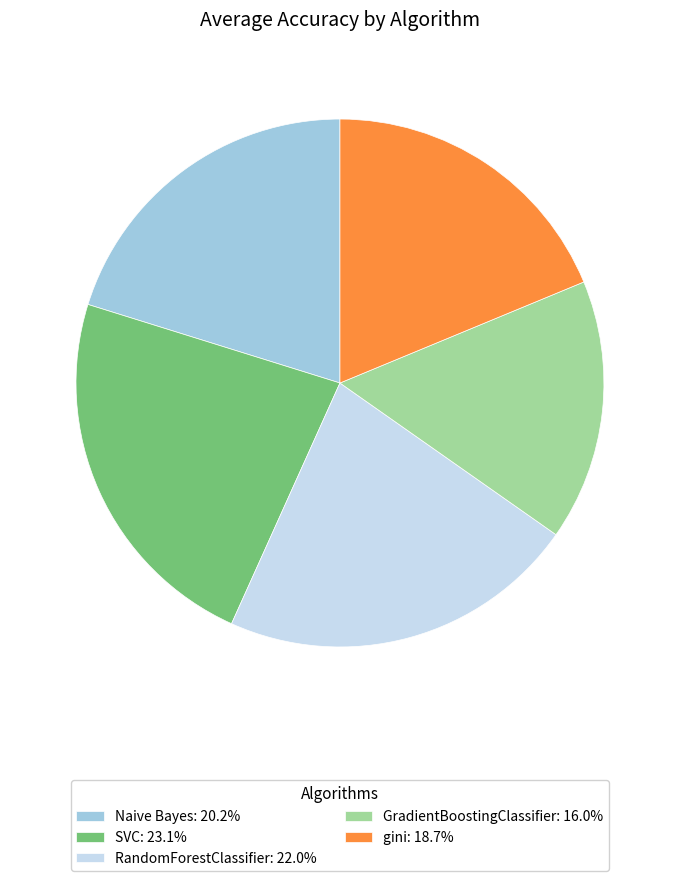

Is the sum of Naive Bayes: 20.2% and GradientBoostingClassifier: 16.0% greater than half?

No